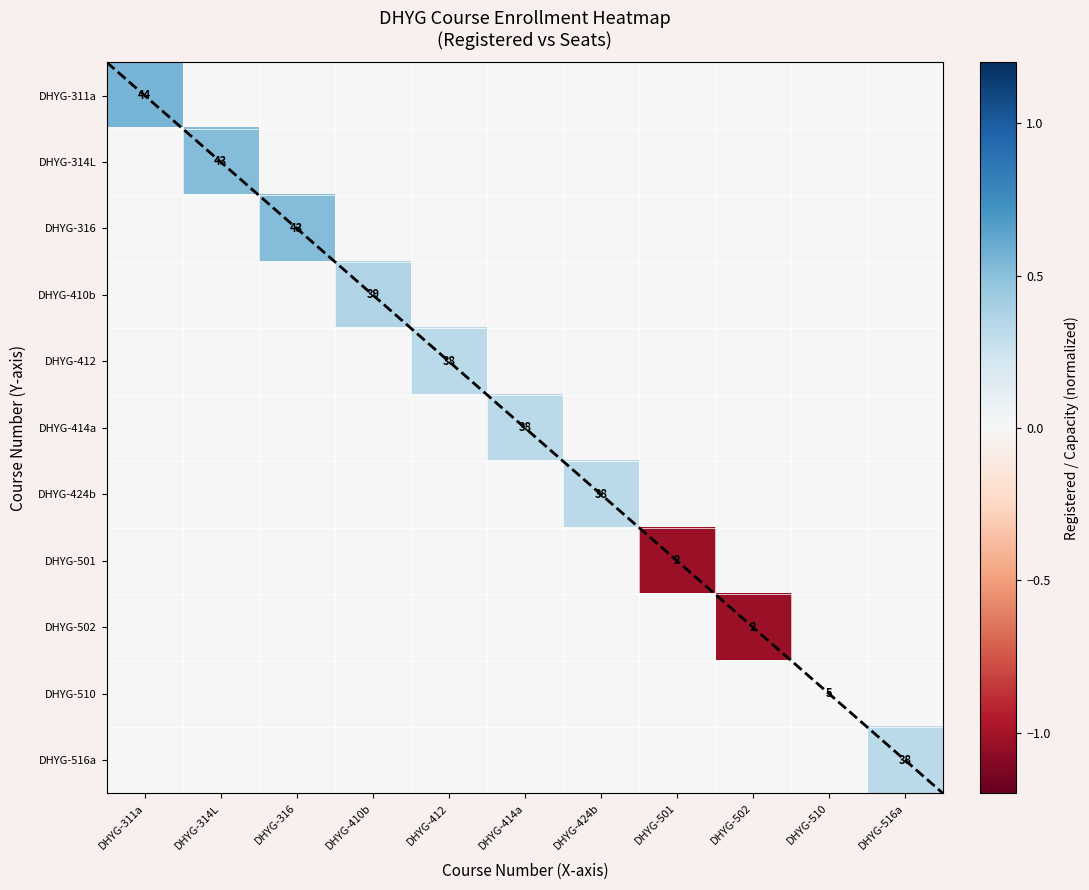

What is the smallest value displayed?

-1.0